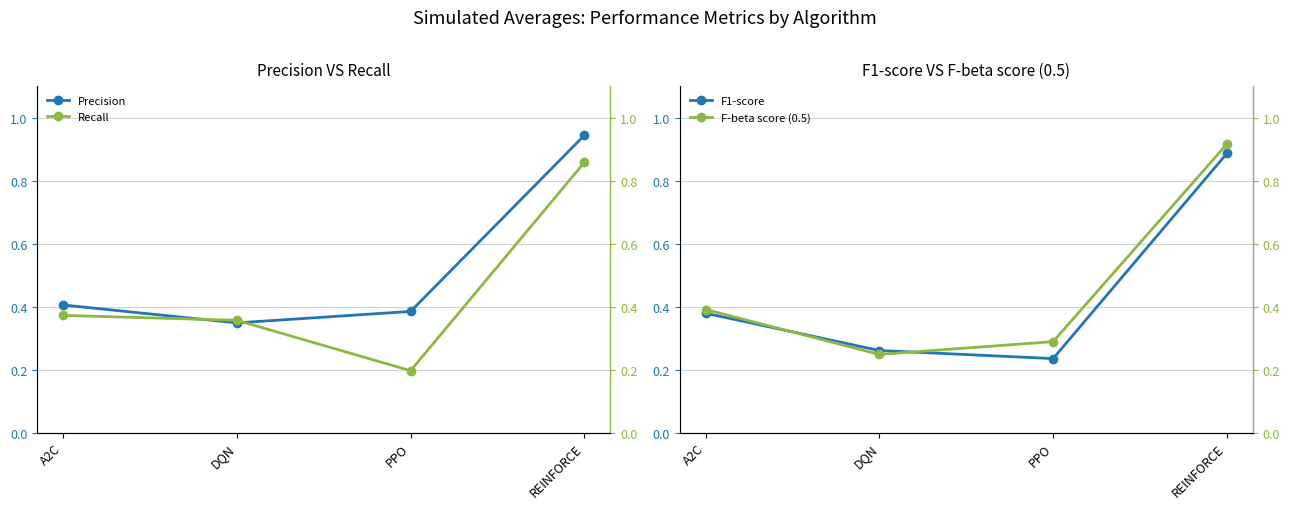

What is the difference between the maximum and second lowest values in the Precision series?

0.6